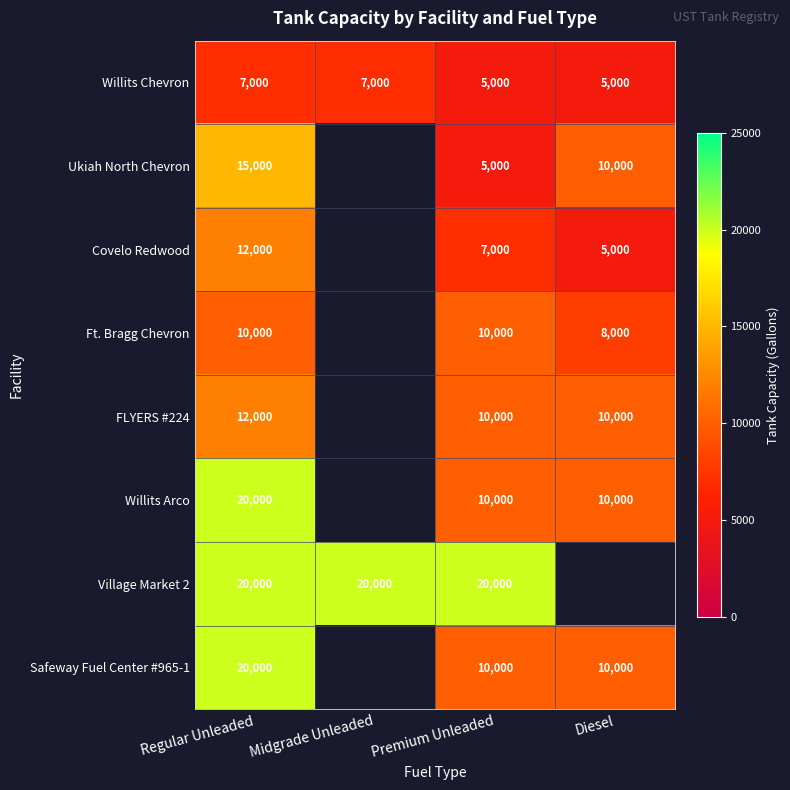

At how many categories does at least one series exceed 6103?

4